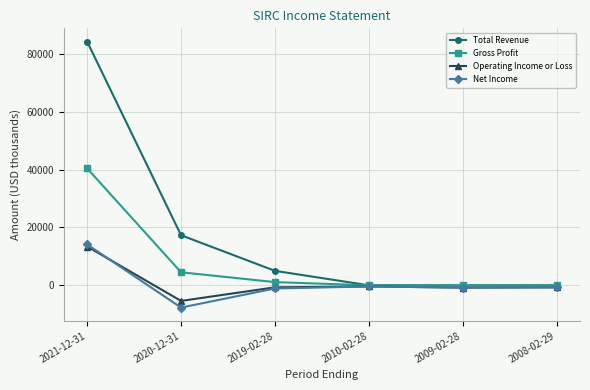

Which category has the lowest value across all series?

2020-12-31